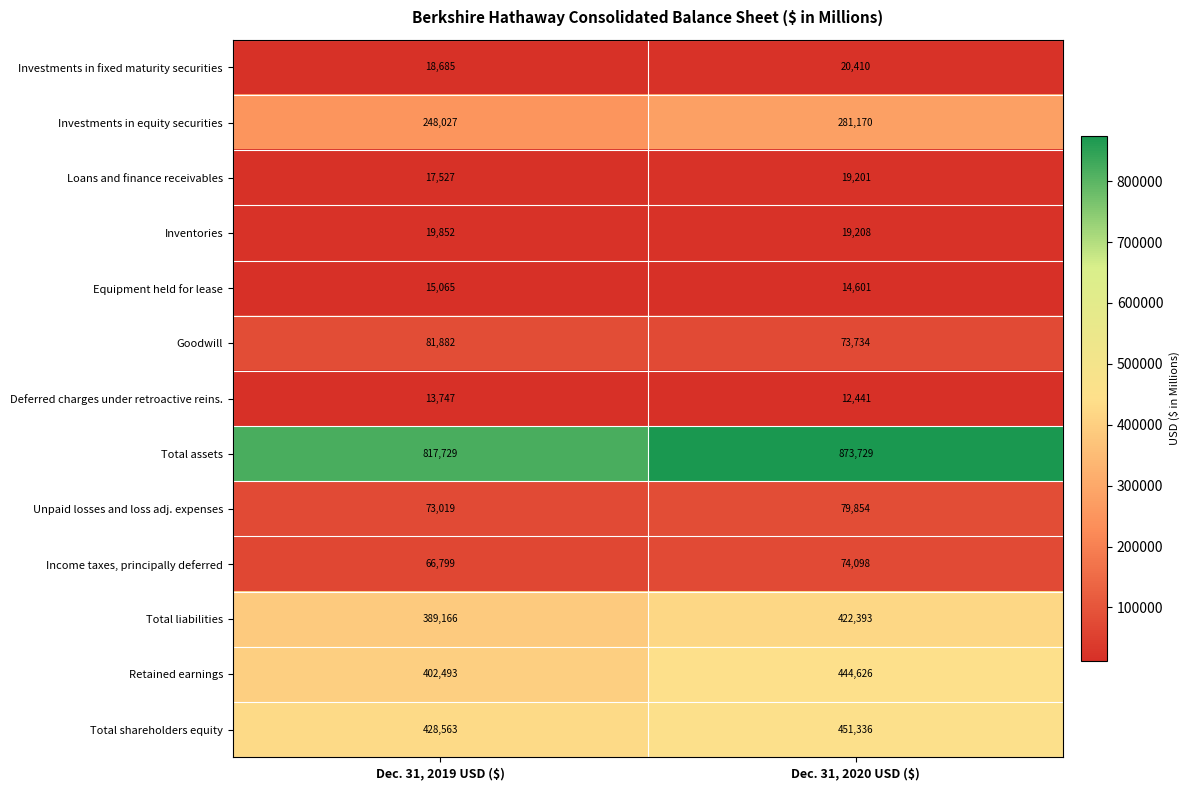

What is the difference between the maximum and minimum values in the Total liabilities series?

33227